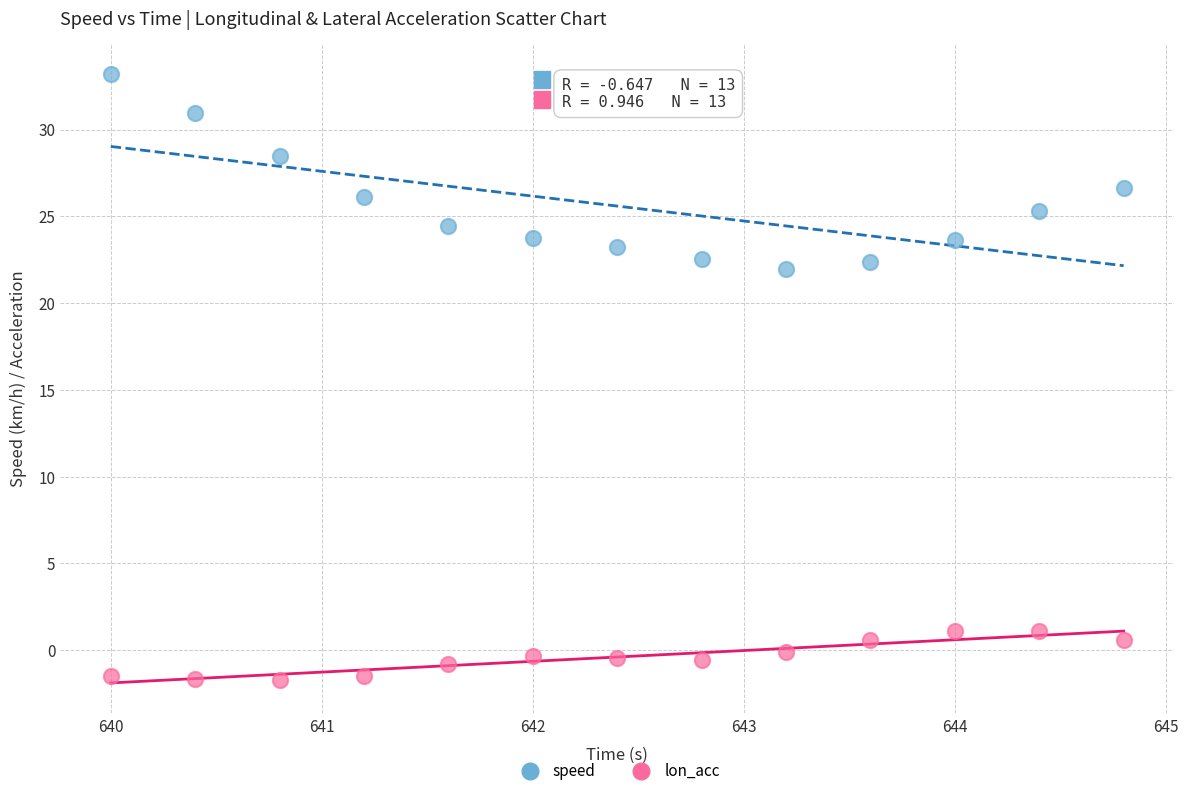

Which series has the largest Y range (max minus min)?

speed